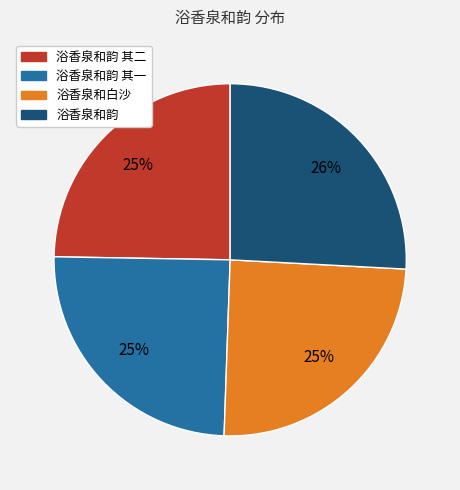

Does any single category account for the majority?

No